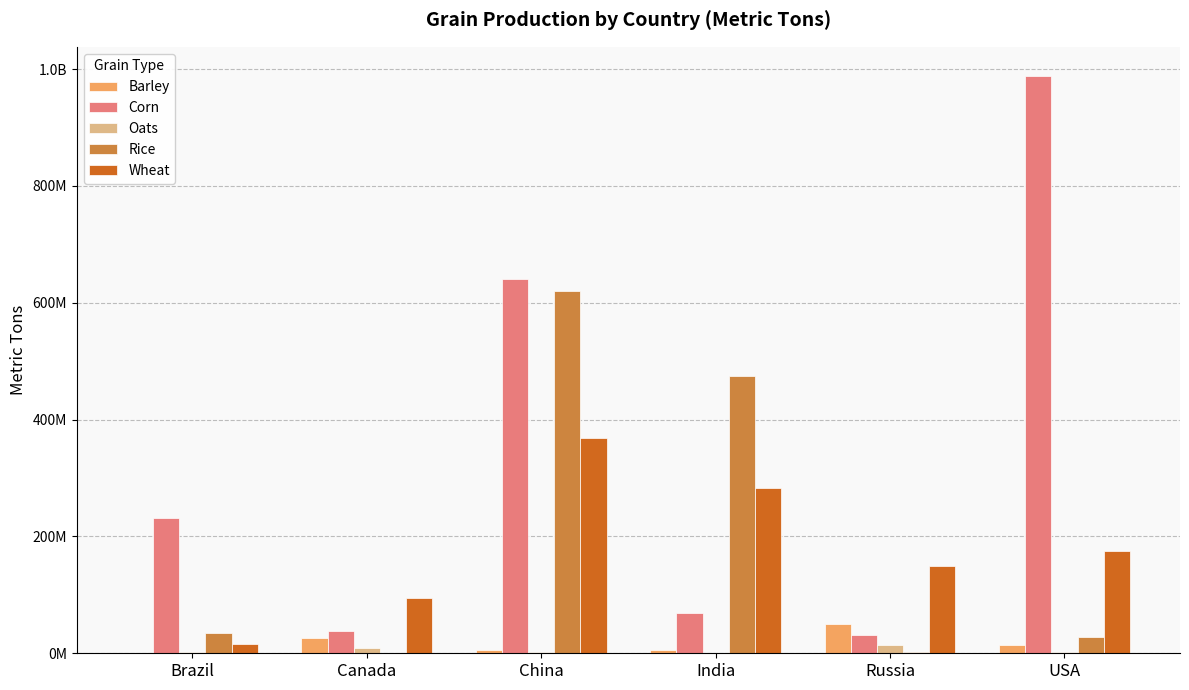

Are the bars horizontal?

No